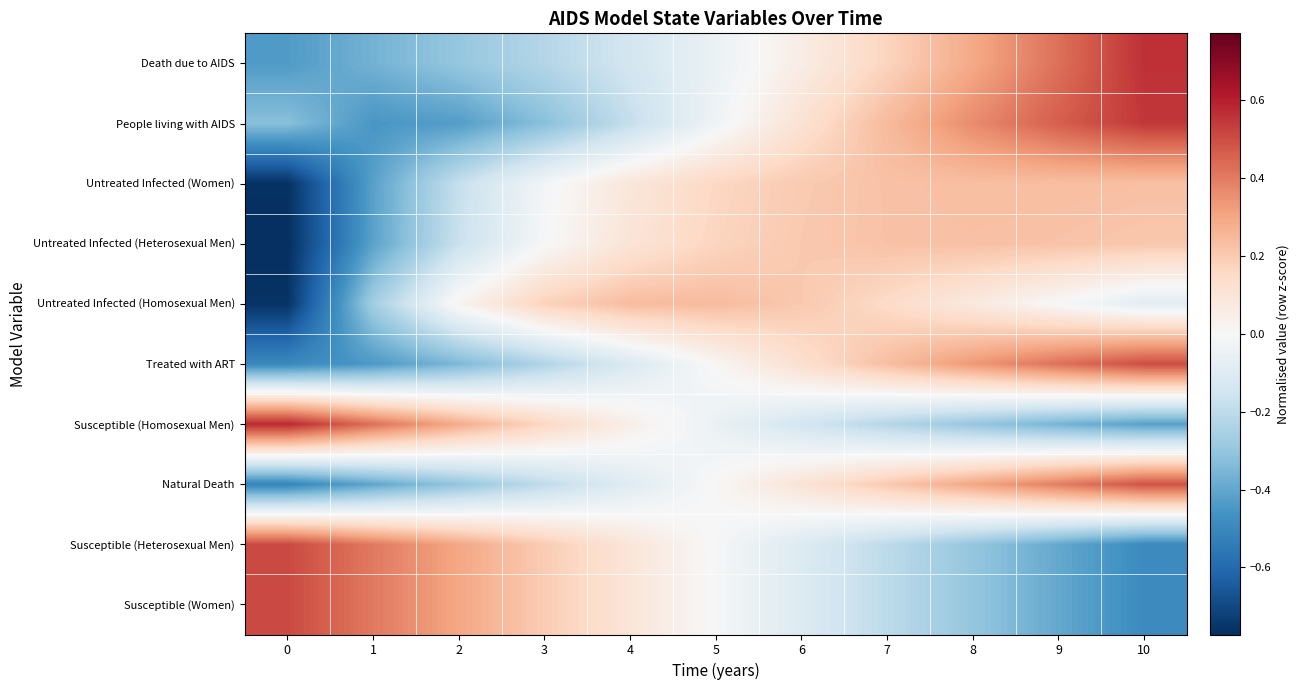

At how many categories does at least one series exceed 0?

11